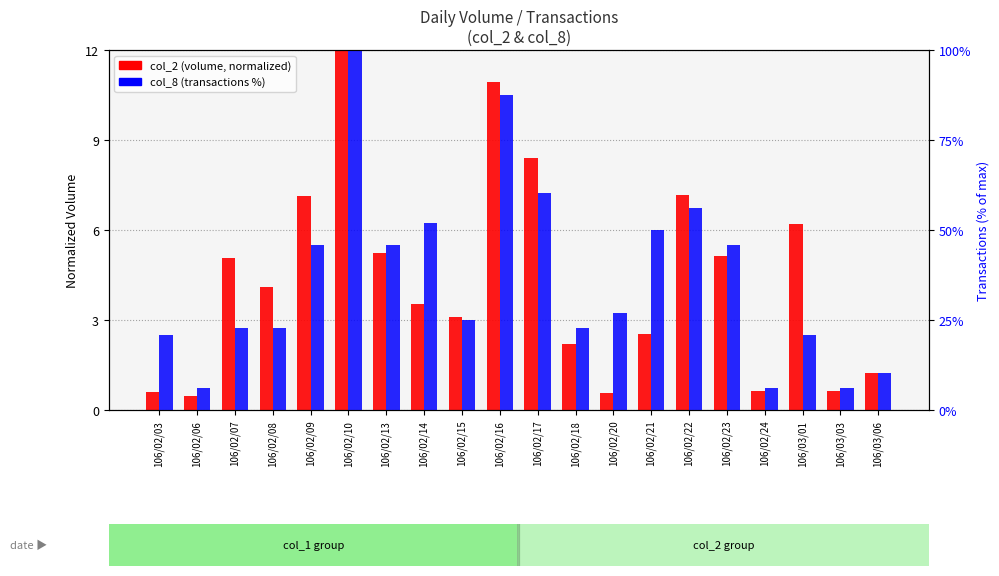

At 106/02/24, list the series in order from largest to smallest.

col_8 (transactions %), col_2 (volume)